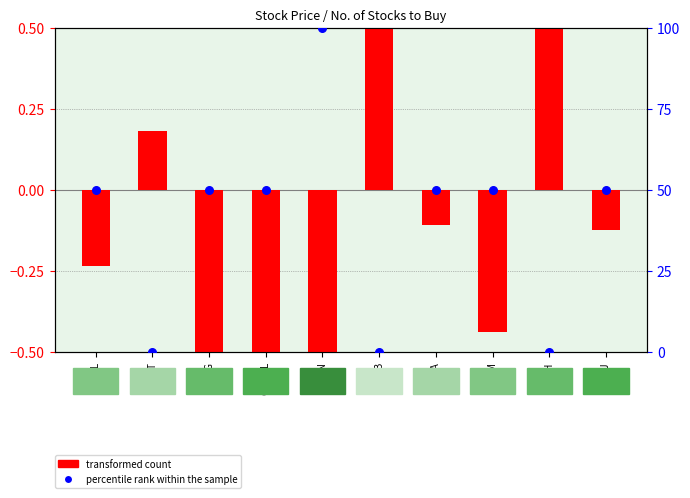

Which series has the largest total across all categories?

percentile rank within the sample